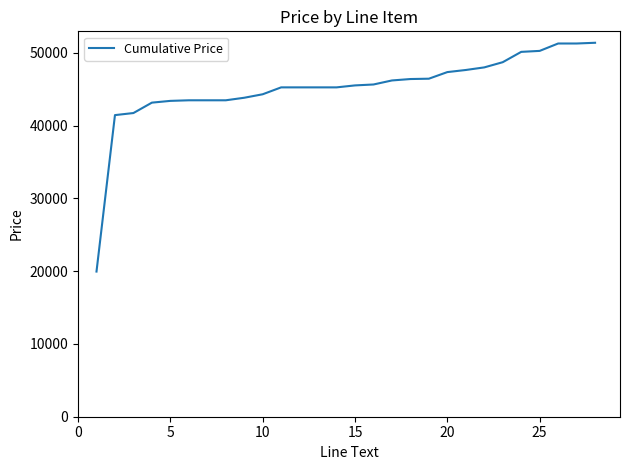

What is the greatest value displayed?

51369.6